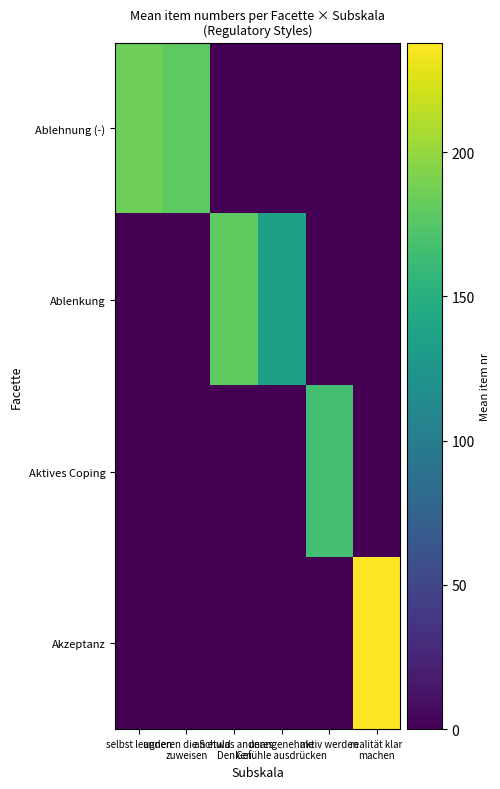

Reading left to right, extract all data points from this chart.

Ablehnung (-): selbst leugnen=185.2	anderen die Schuld
zuweisen=179.3	an etwas anderes
Denken=0.0	unangenehme
Gefühle ausdrücken=0.0	aktiv werden=0.0	realität klar
machen=0.0
Ablenkung: selbst leugnen=0.0	anderen die Schuld
zuweisen=0.0	an etwas anderes
Denken=180.2	unangenehme
Gefühle ausdrücken=135.7	aktiv werden=0.0	realität klar
machen=0.0
Aktives Coping: selbst leugnen=0.0	anderen die Schuld
zuweisen=0.0	an etwas anderes
Denken=0.0	unangenehme
Gefühle ausdrücken=0.0	aktiv werden=166.9	realität klar
machen=0.0
Akzeptanz: selbst leugnen=0.0	anderen die Schuld
zuweisen=0.0	an etwas anderes
Denken=0.0	unangenehme
Gefühle ausdrücken=0.0	aktiv werden=0.0	realität klar
machen=238.0